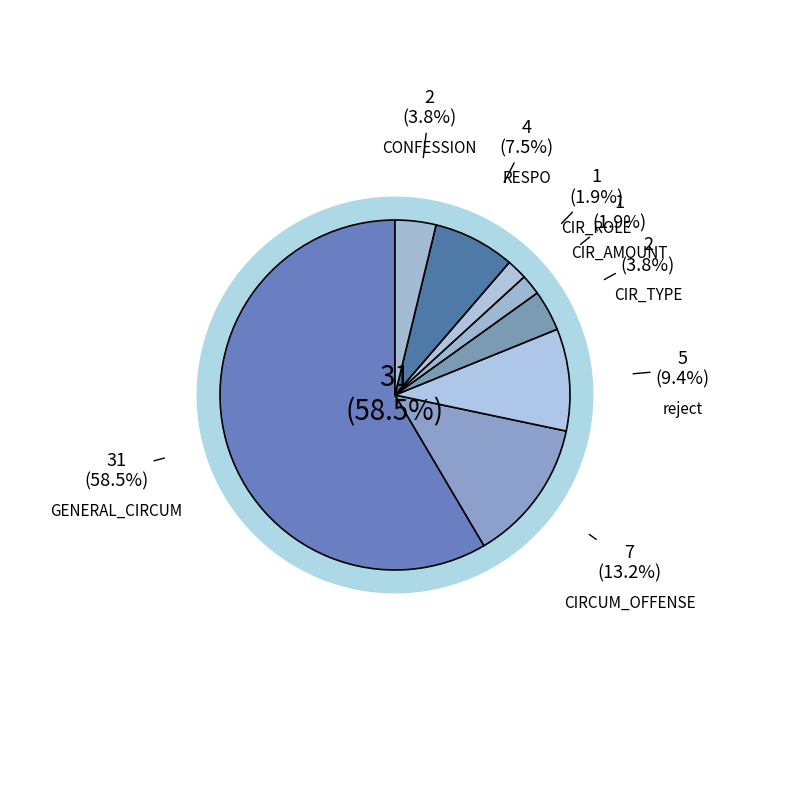

Do reject and CIRCUM_OFFENSE together represent more than half of the pie?

No